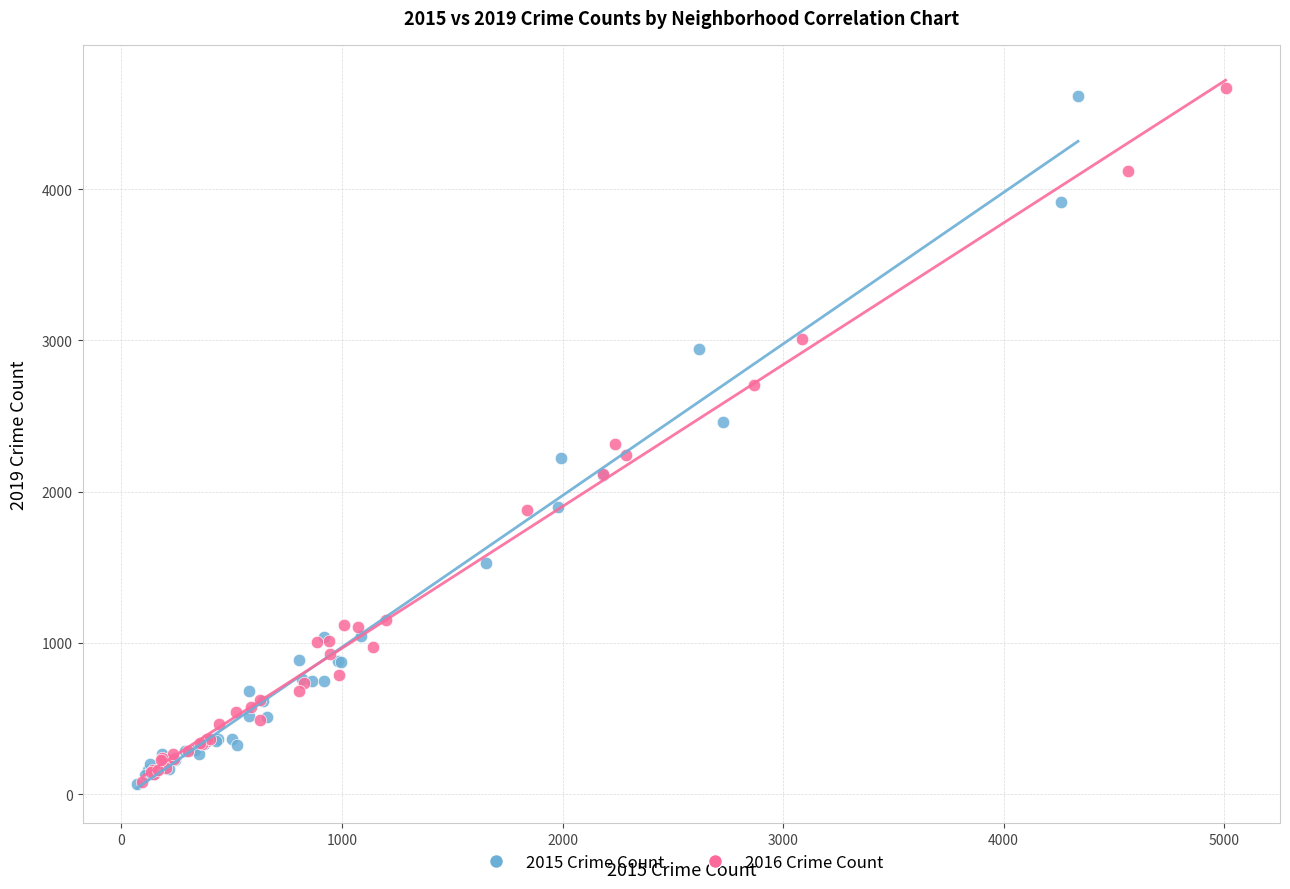

Which series has the widest spread of Y values?

2016 Crime Count